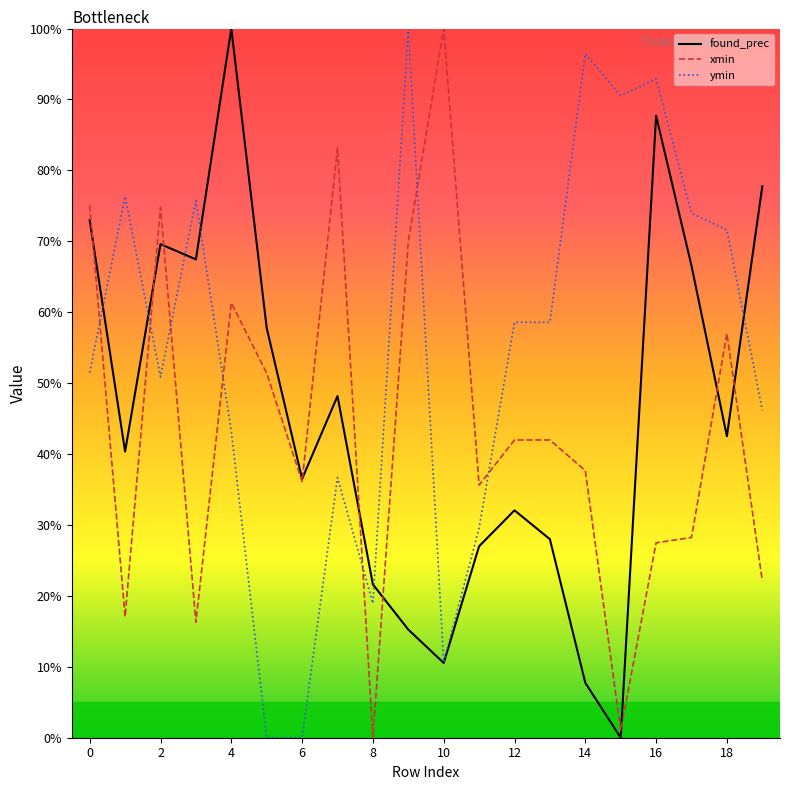

The xmin series shows 0.0 at 8. True or false?

True